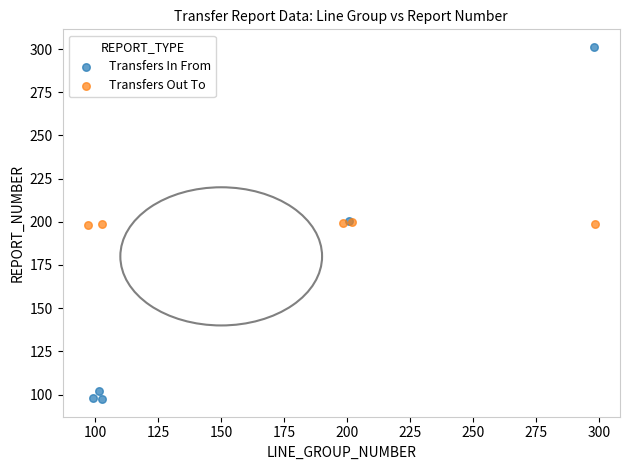

Which series contains the lowest Y value?

Transfers In From